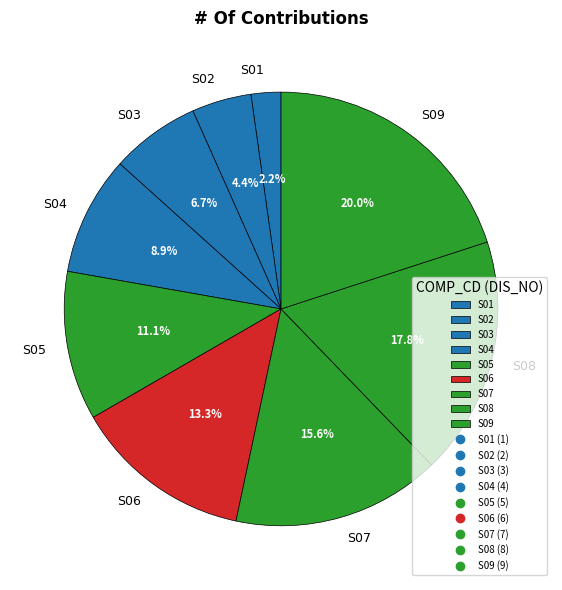

Which has a higher value, S05 or S02?

S05